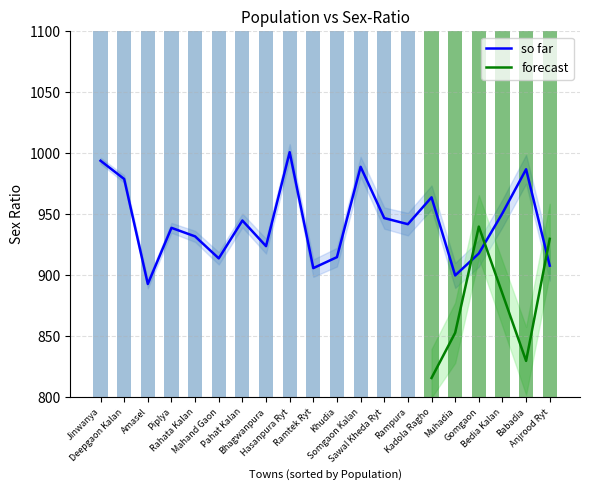

True or false: the data shows 964 at Kadola Ragho.

True